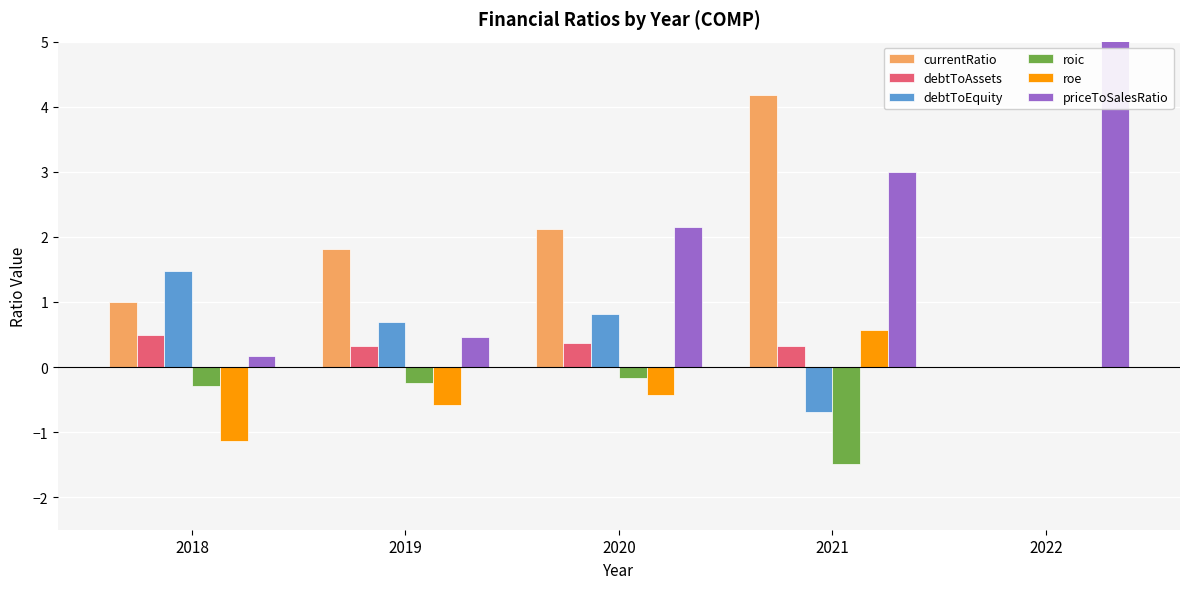

At 2022, list the series in order from smallest to largest.

currentRatio, debtToAssets, debtToEquity, roic, roe, priceToSalesRatio